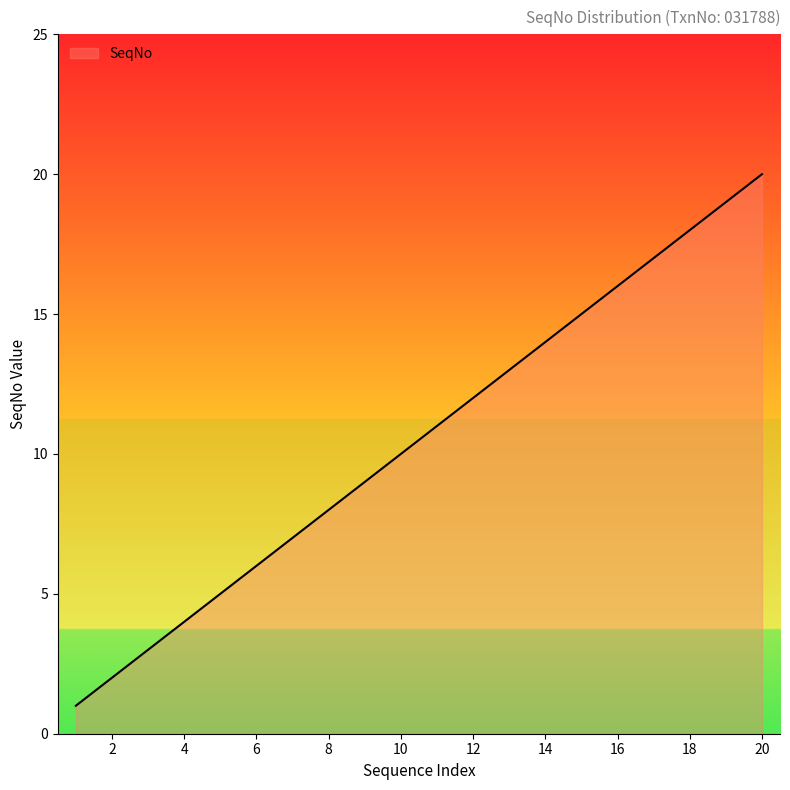

What is the maximum value shown in the chart?

20